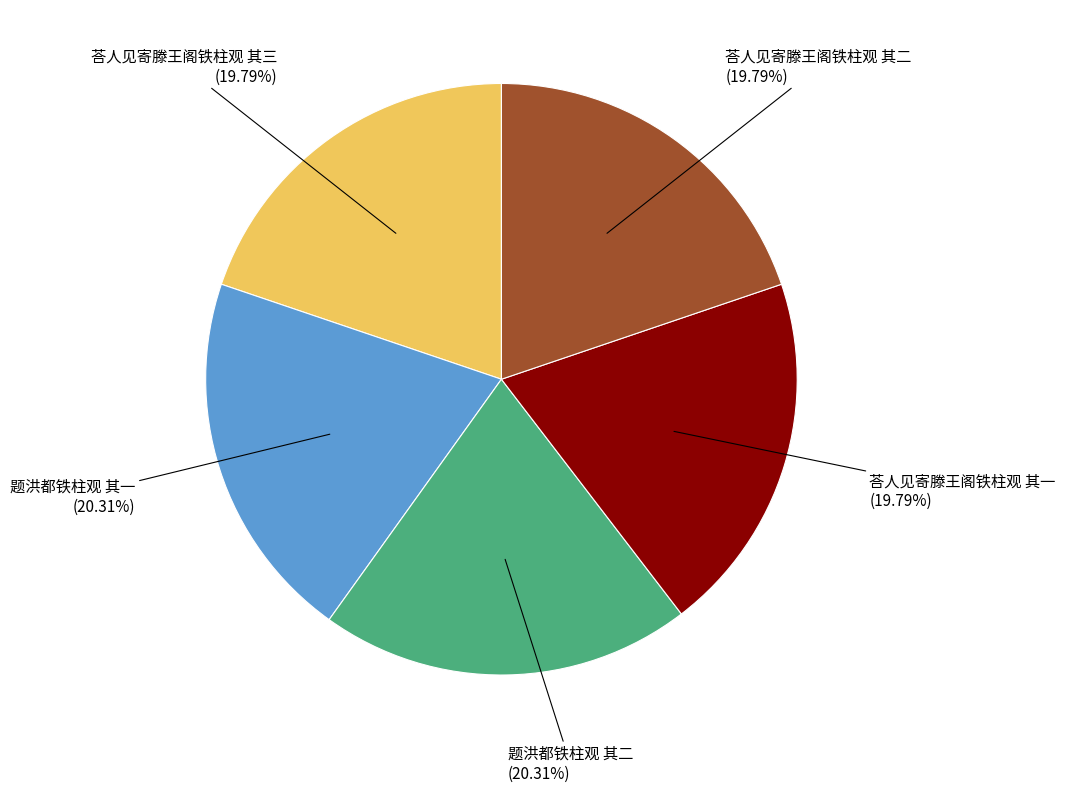

How many segments does this pie chart have?

5